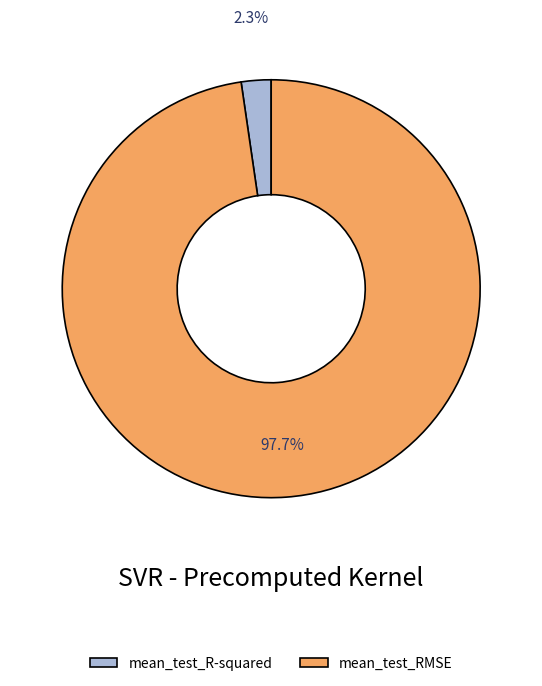

Which slice represents more than half of the pie?

mean_test_RMSE